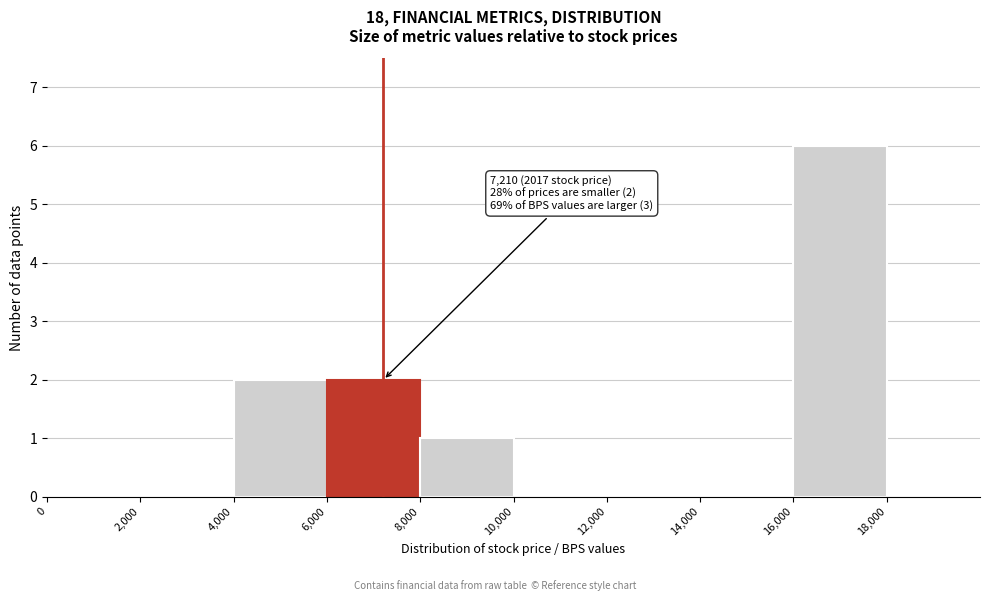

Over which range of the x-axis is the bar tallest?

16000 to 18000